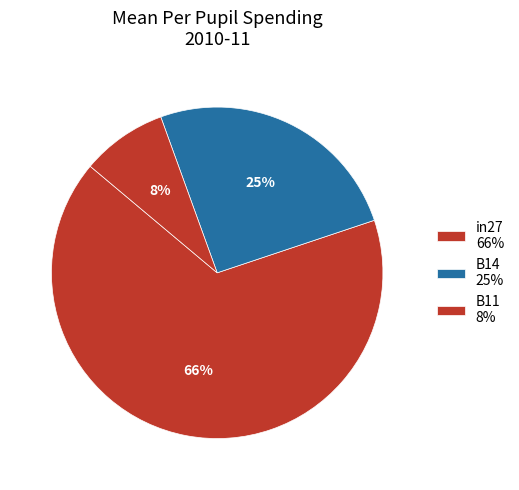

What is the change in value from in27 to B11?

-0.2